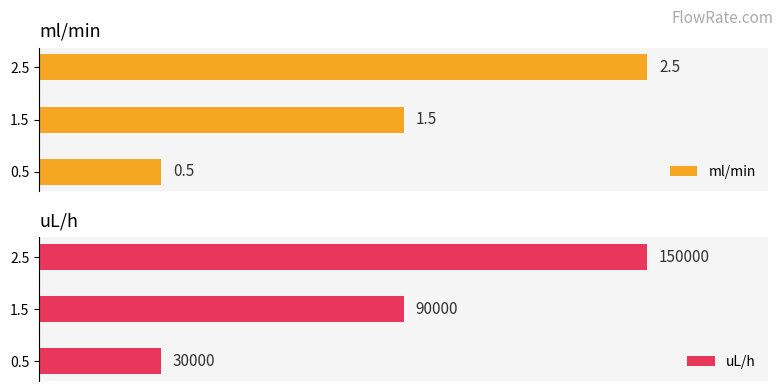

Reading right to left, extract all data points from this chart.

ml/min: 2.5	1.5	0.5
uL/h: 150000.0	90000.0	30000.0